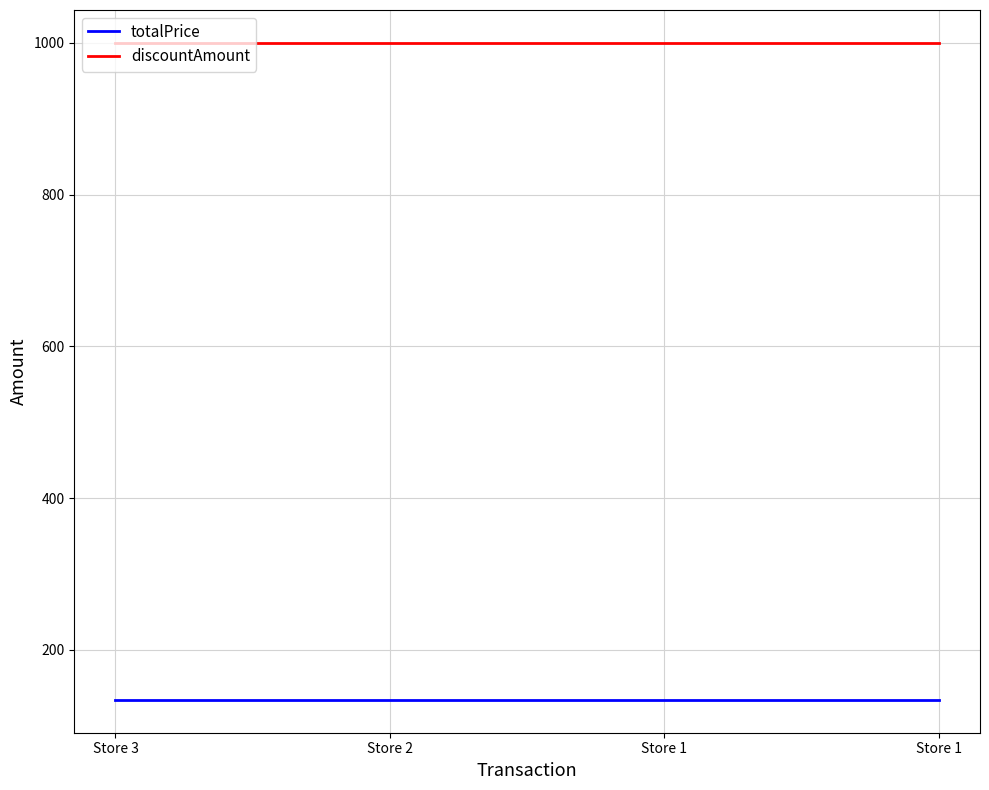

True or false: totalPrice and discountAmount cross at least once.

False